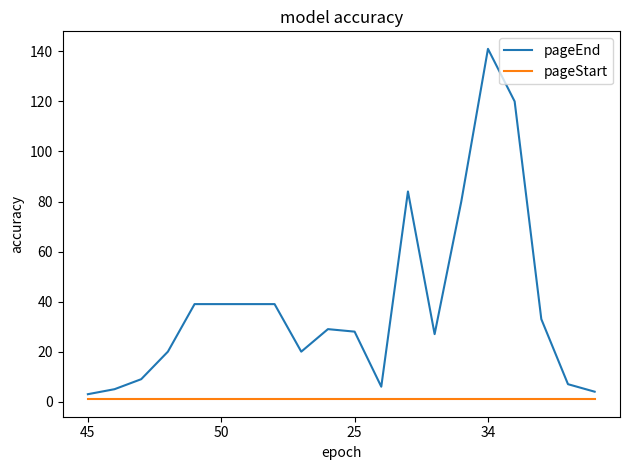

Which series has the largest range (max minus min)?

pageEnd